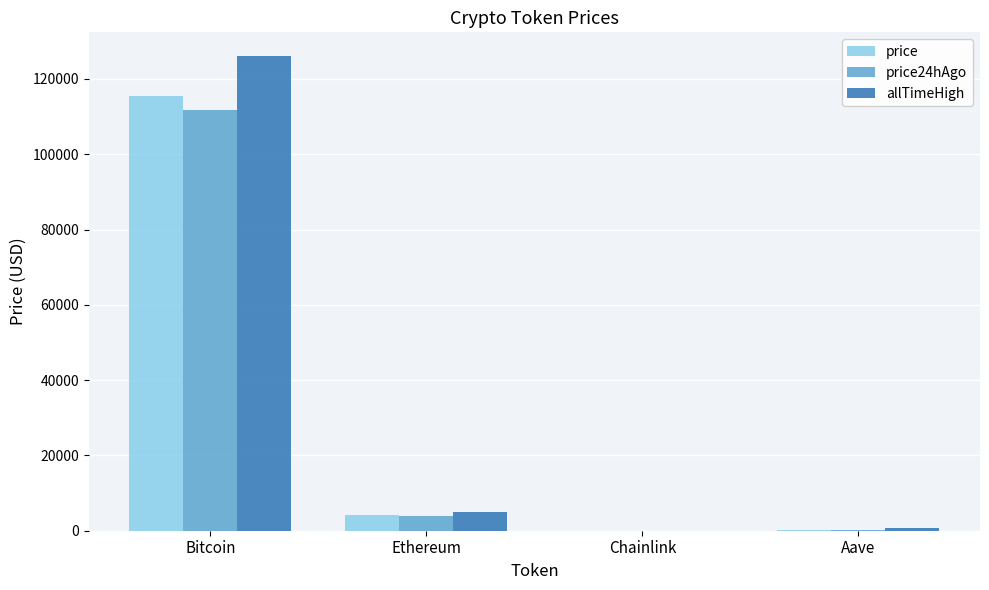

Between Bitcoin and Ethereum, which series saw the biggest shift?

allTimeHigh